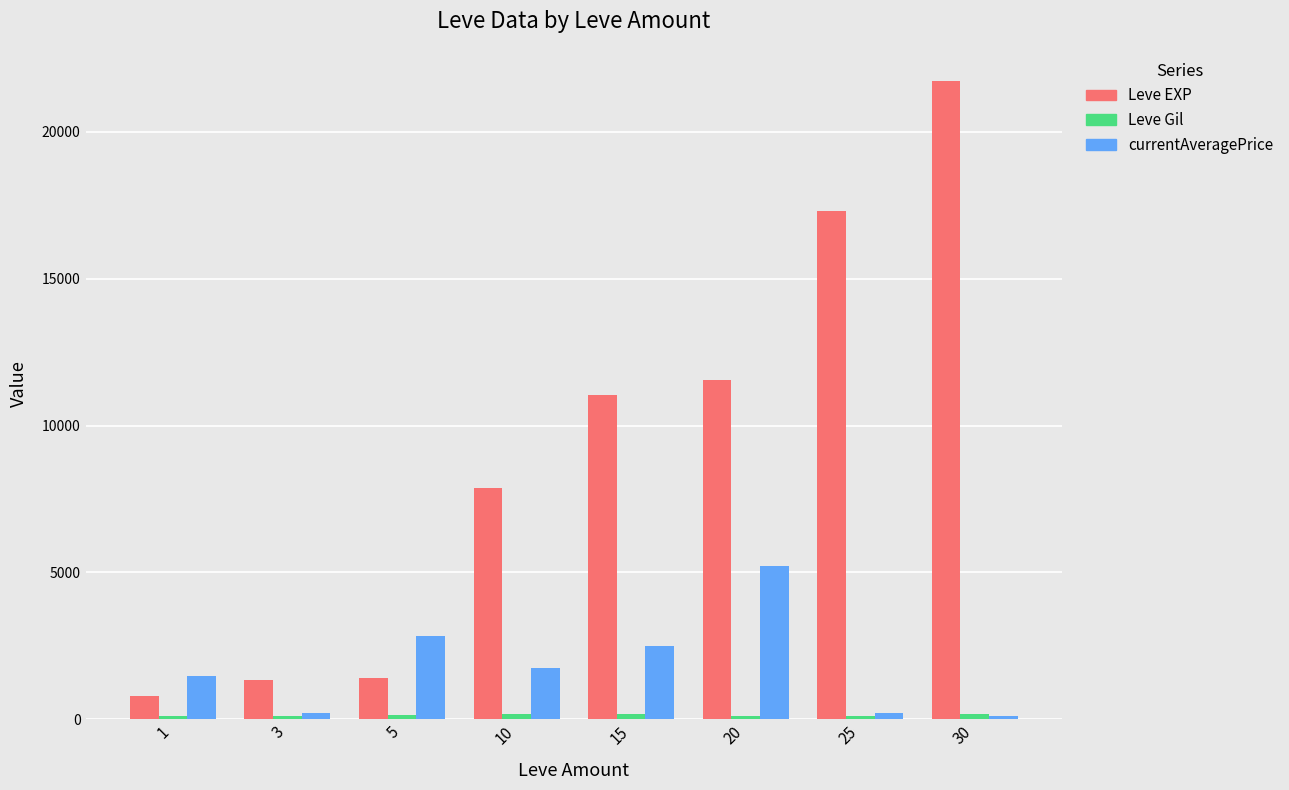

At which category is the sum across all series the highest?

30